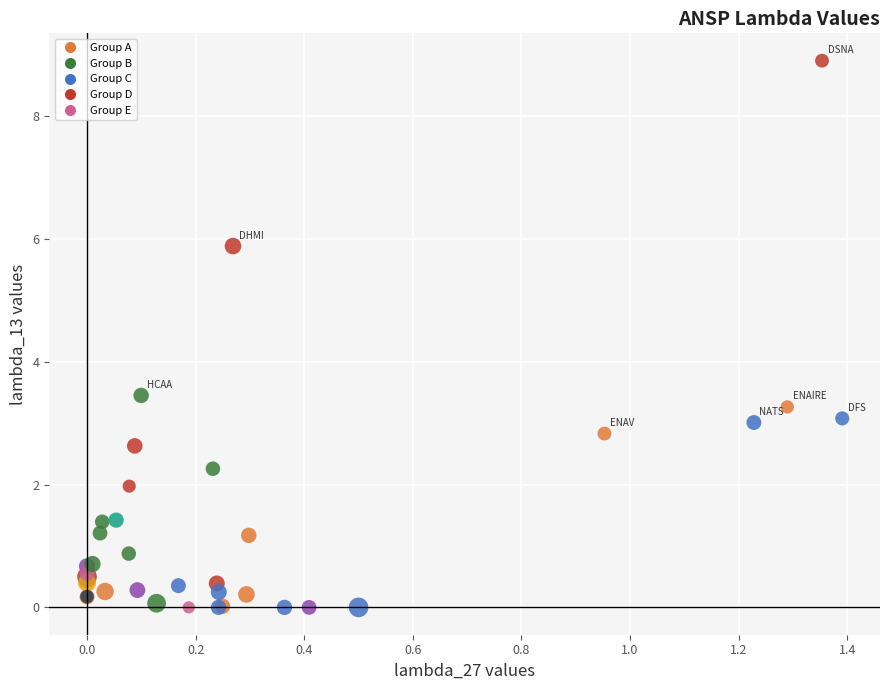

What Y value in the scatter plot is closest to 4?

3.4